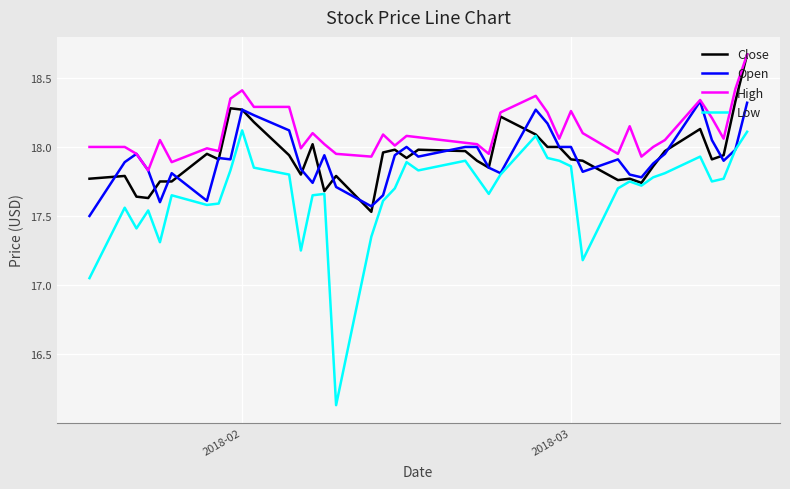

Which series has the largest range (max minus min)?

Low